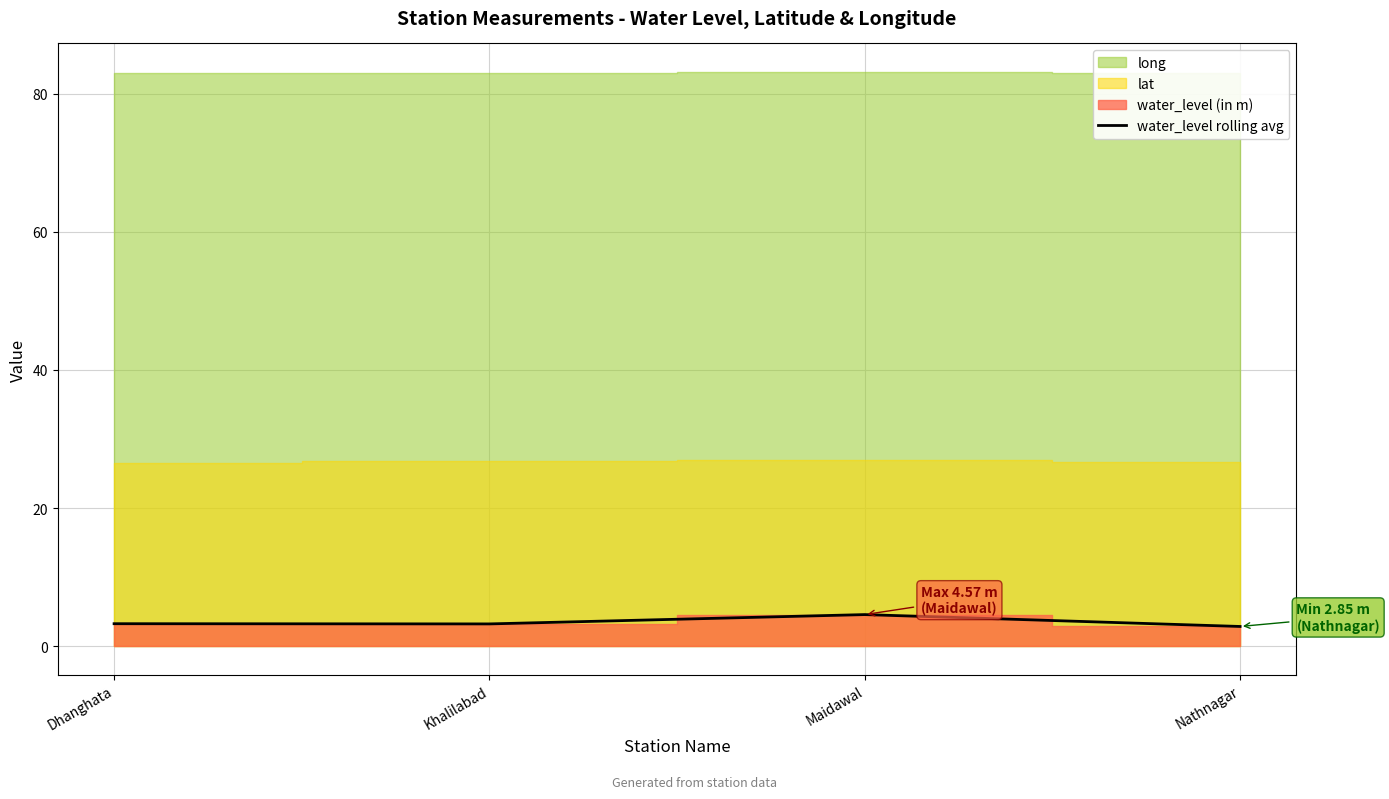

Where is the data nearest to the value 3?

Nathnagar